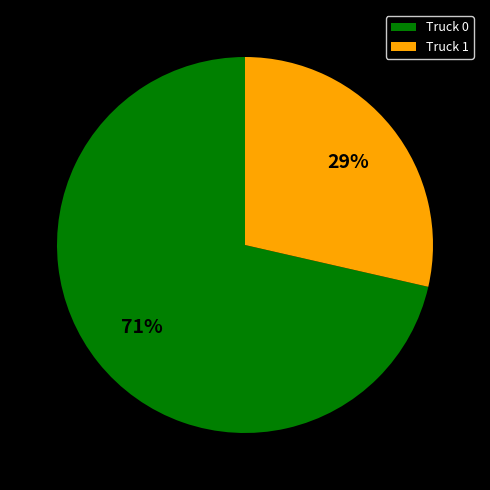

To the nearest percent, what portion does Truck 1 represent?

29%